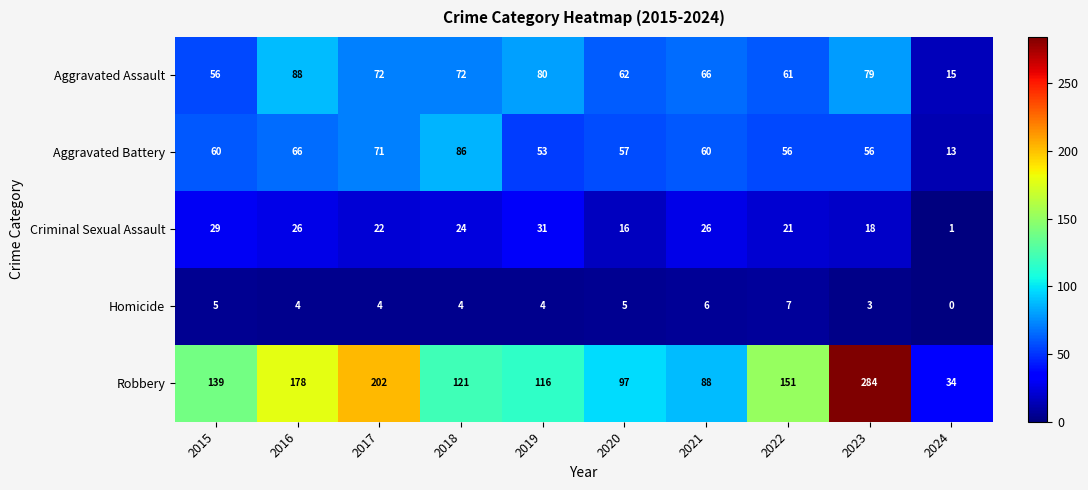

True or false: Criminal Sexual Assault has a value of 5 at 2022.

False